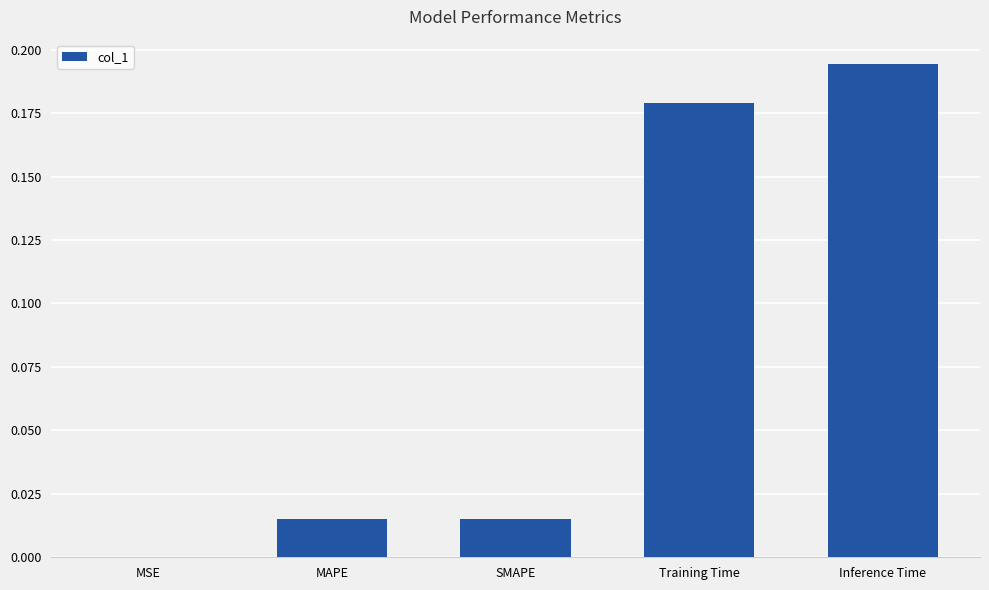

At which category does the chart reach its peak across all series?

Inference Time